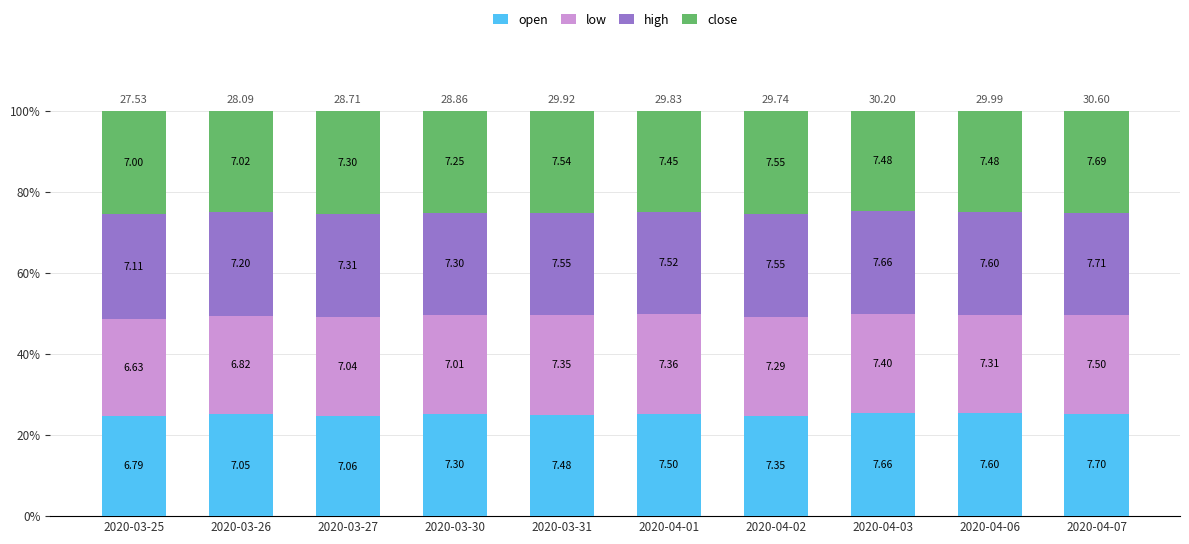

What is the total value across all series at 2020-04-06?

100.0